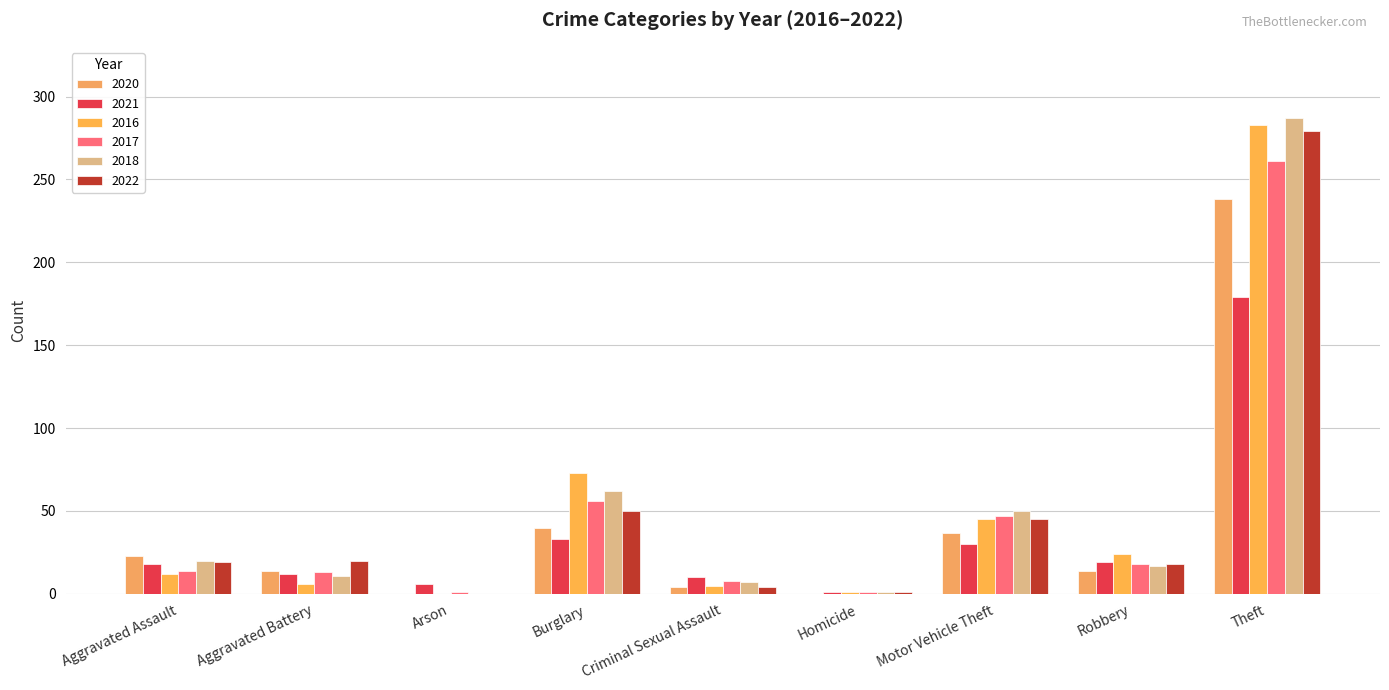

Count the number of categories in the chart.

9